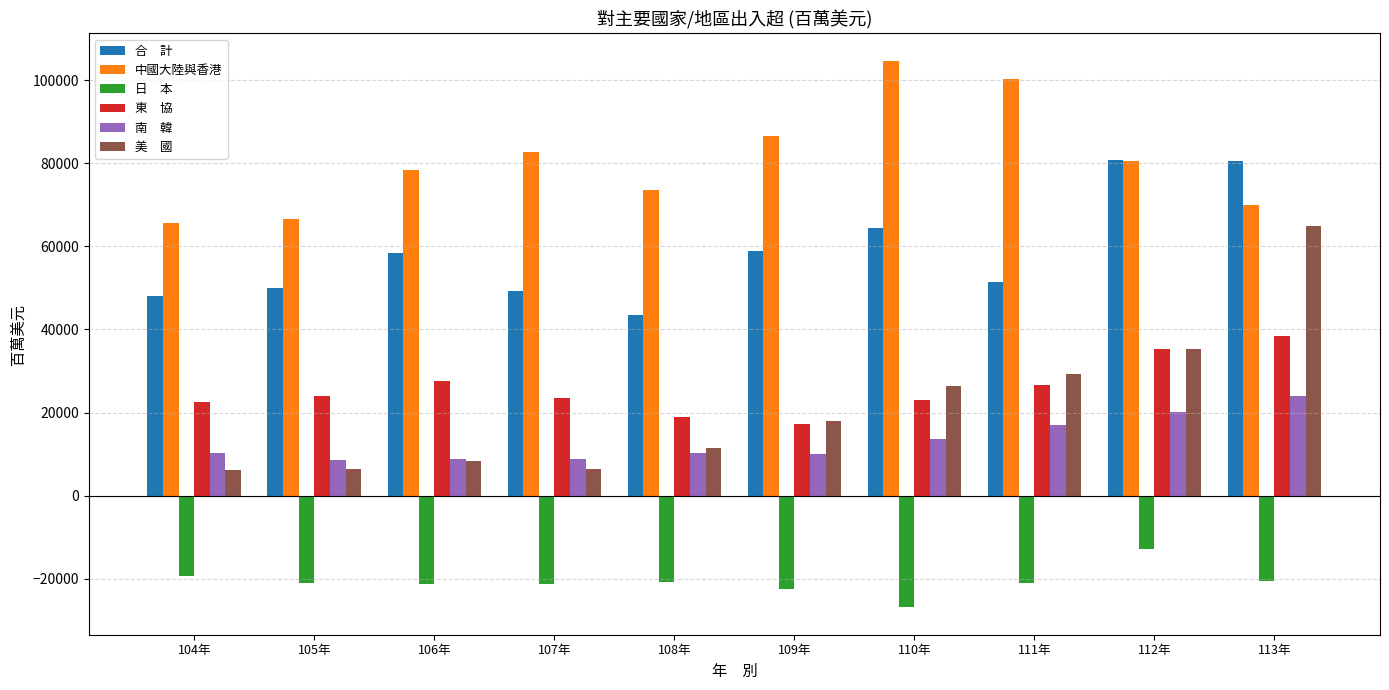

What position from the left is 105年?

2